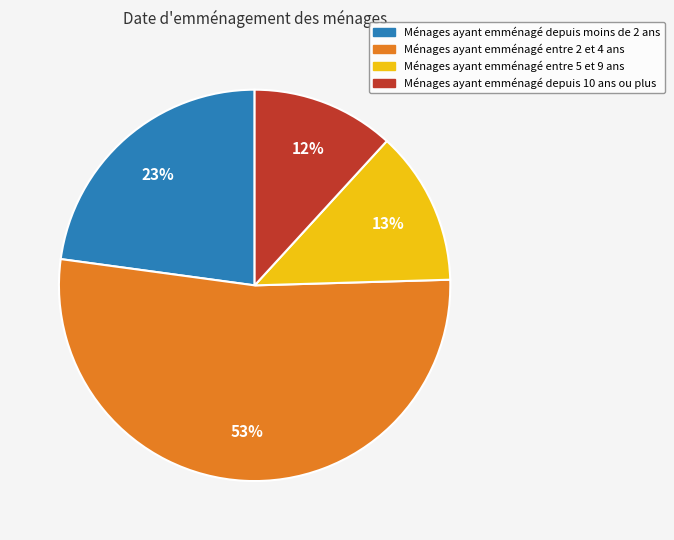

Does any single category account for the majority?

Yes